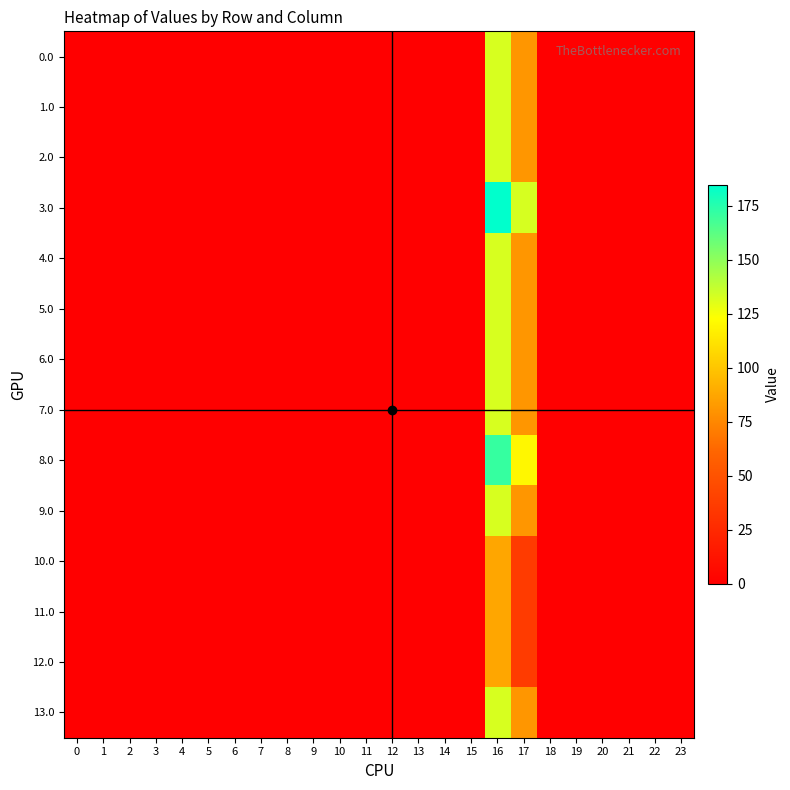

List the series in order of their peak value, highest first.

3.0, 8.0, 0.0, 1.0, 2.0, 13.0, 9.0, 4.0, 5.0, 6.0, 7.0, 10.0, 11.0, 12.0